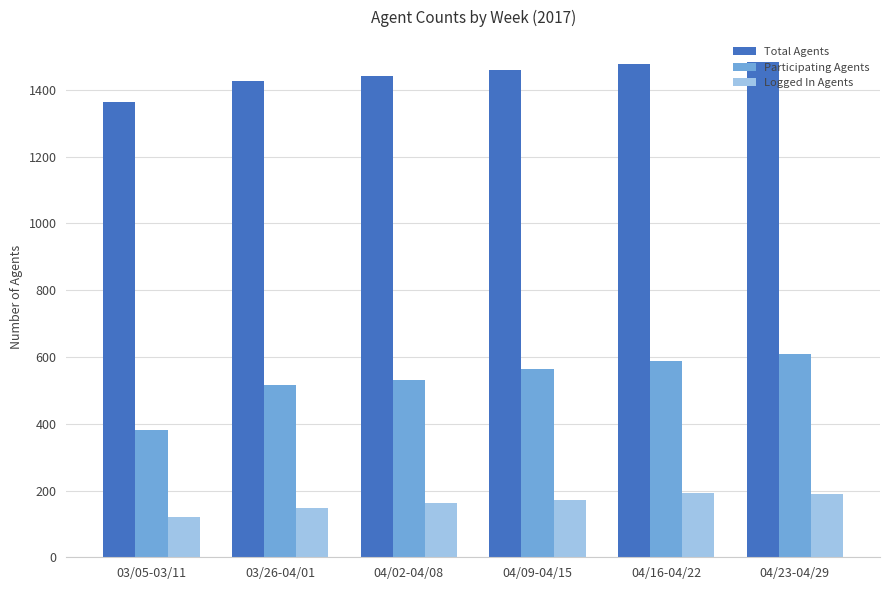

The Total Agents series shows 1426.6 at 03/26-04/01. True or false?

True